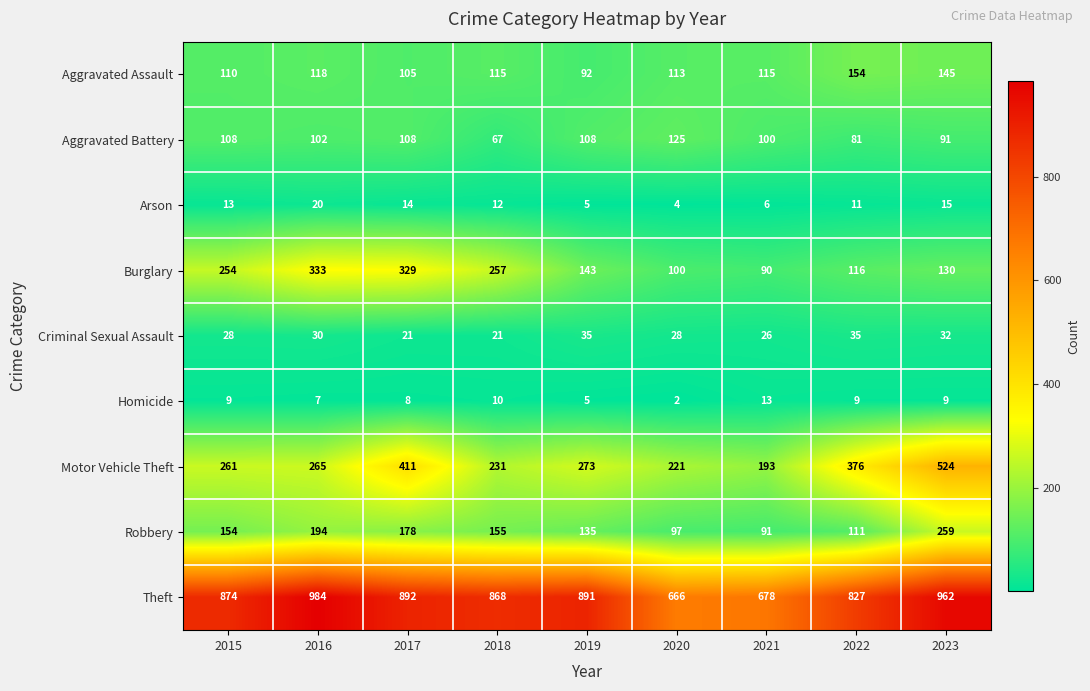

What is the difference between the Burglary values at 2023 and 2022?

14